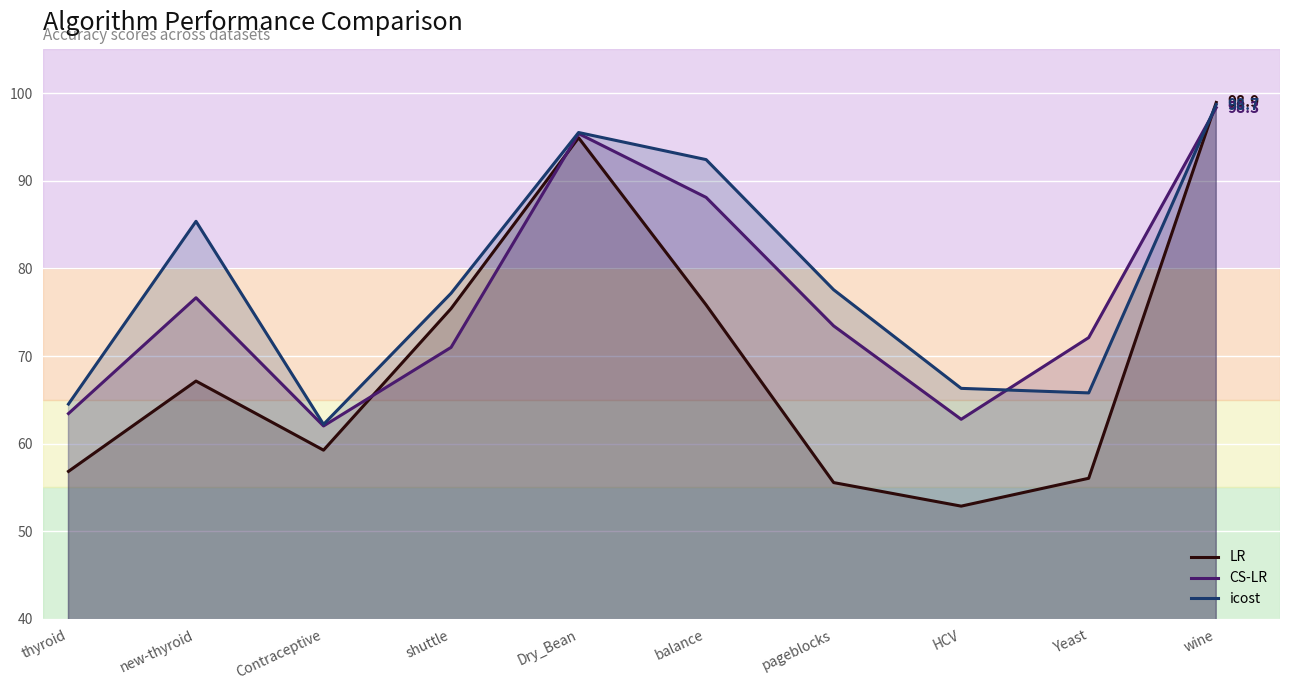

True or false: icost and CS-LR cross at least once.

True